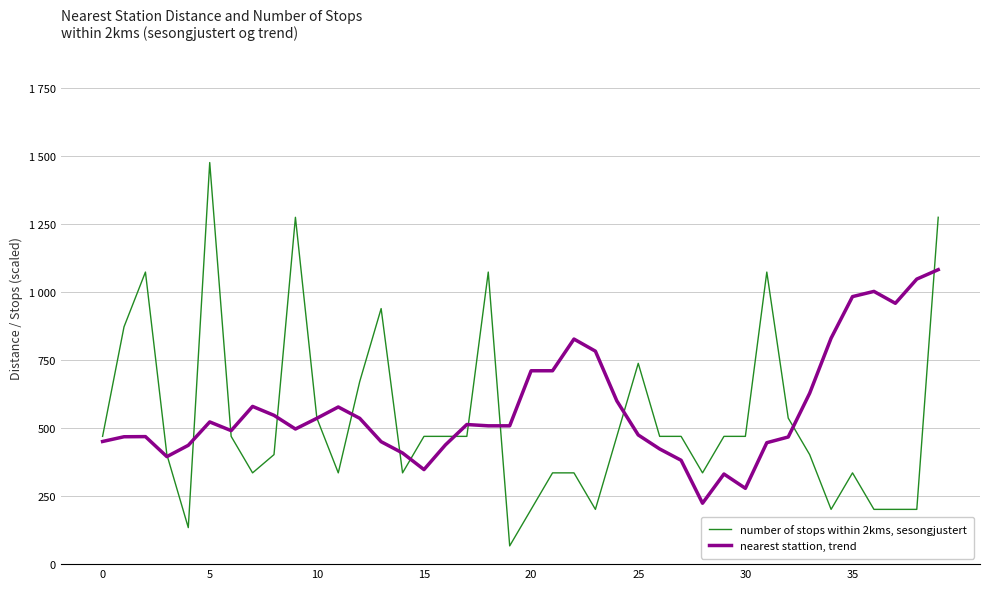

True or false: nearest stattion, trend has more than 1 interior local peaks.

True